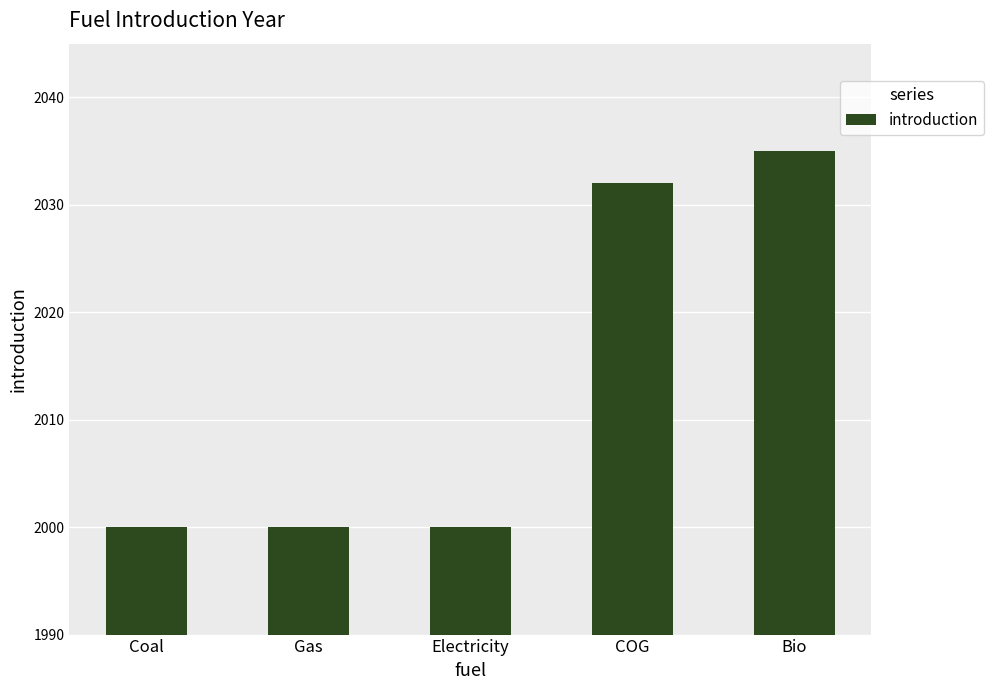

True or false: the data shows 2000 at Electricity.

True